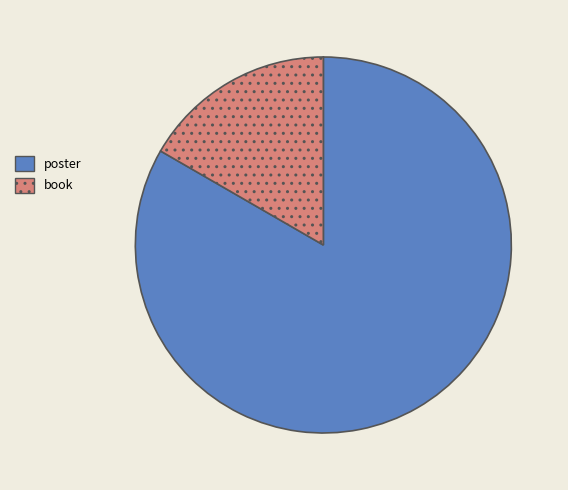

Which has a higher value, book or poster?

poster